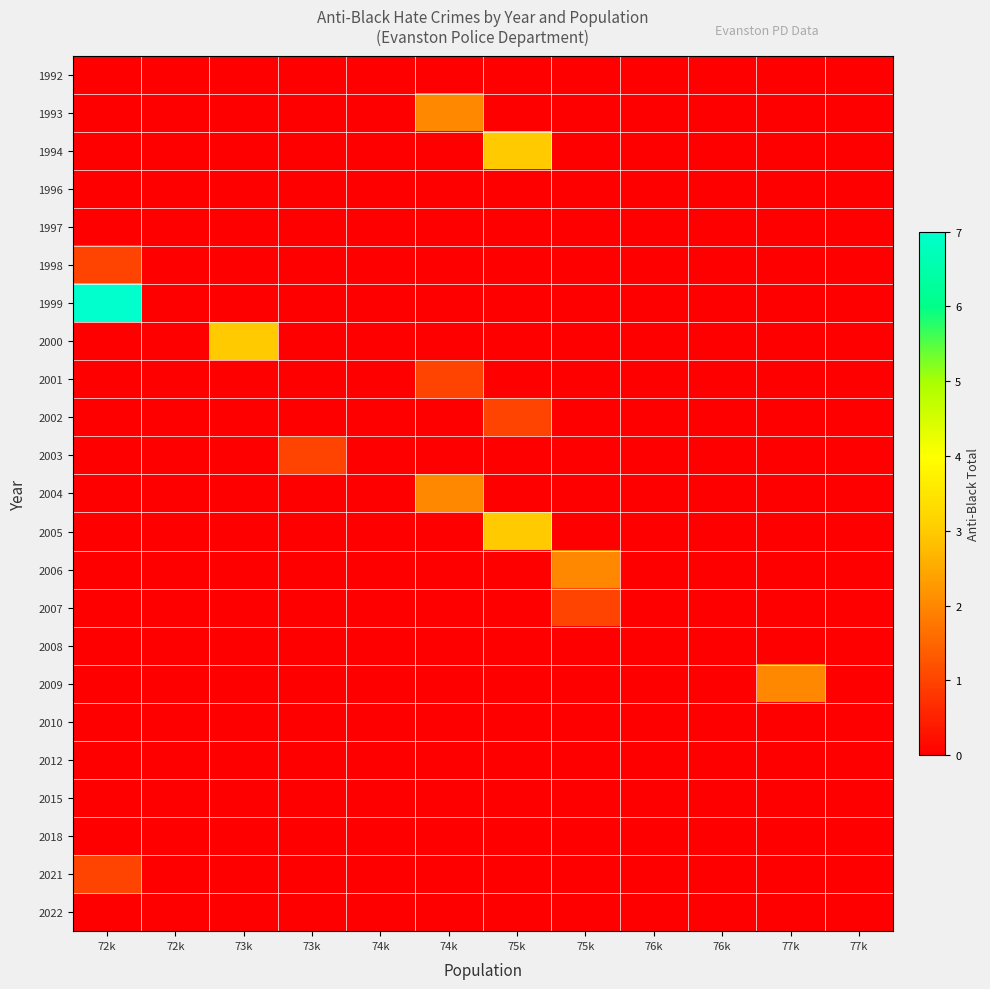

How many distinct data groups are displayed?

23